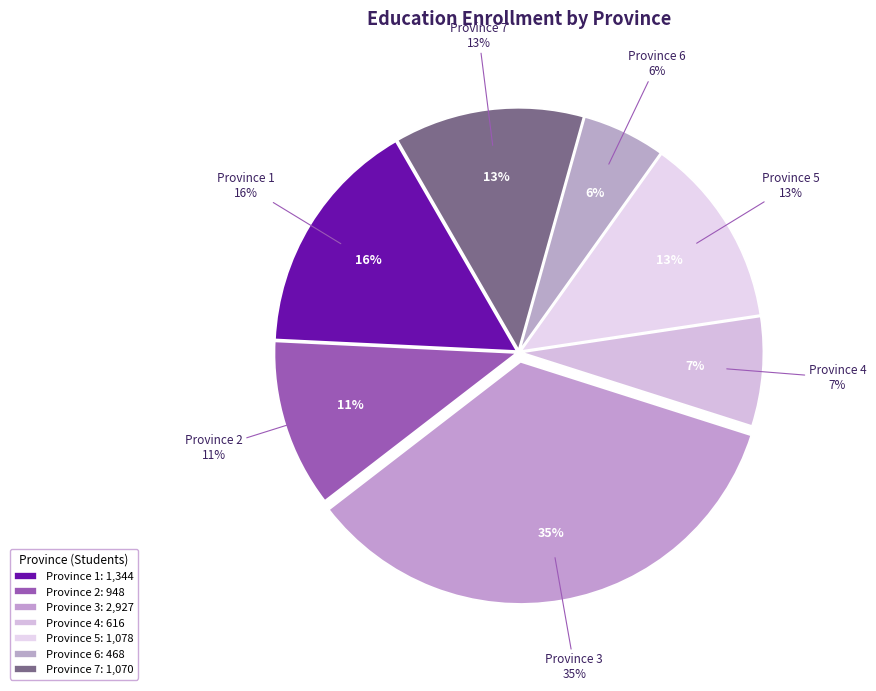

Does Province 5 represent more than half of the total?

No